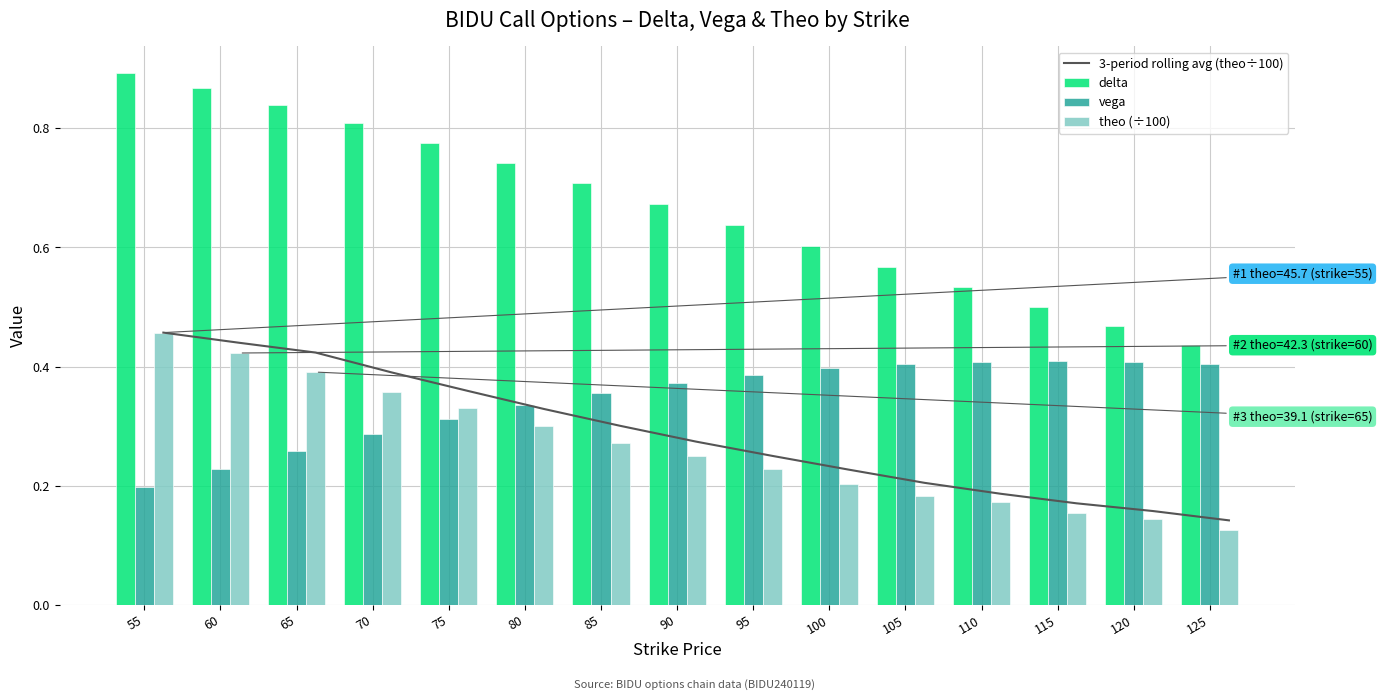

True or false: vega has a value of 0.1 at 95.

False